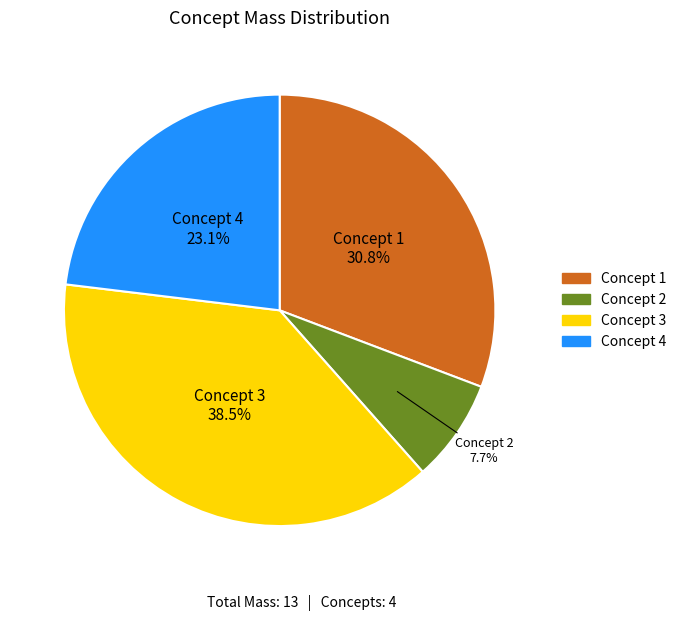

Is there any slice that represents more than half of the pie?

No